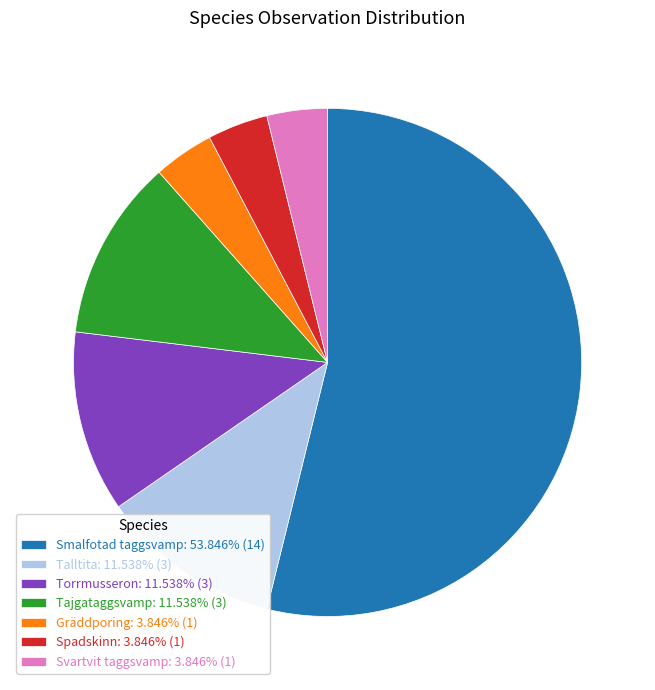

What is the ratio of the value at Svartvit taggsvamp: 3.846% (1) to the value at Spadskinn: 3.846% (1)?

1.0